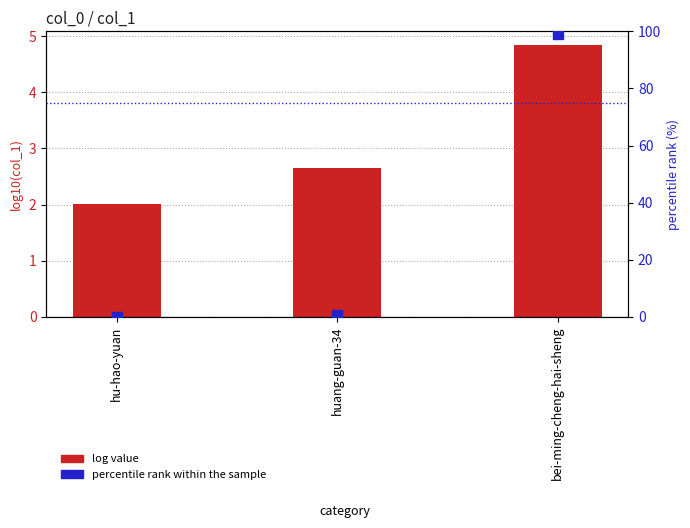

Which series has the largest total across all categories?

percentile rank within the sample